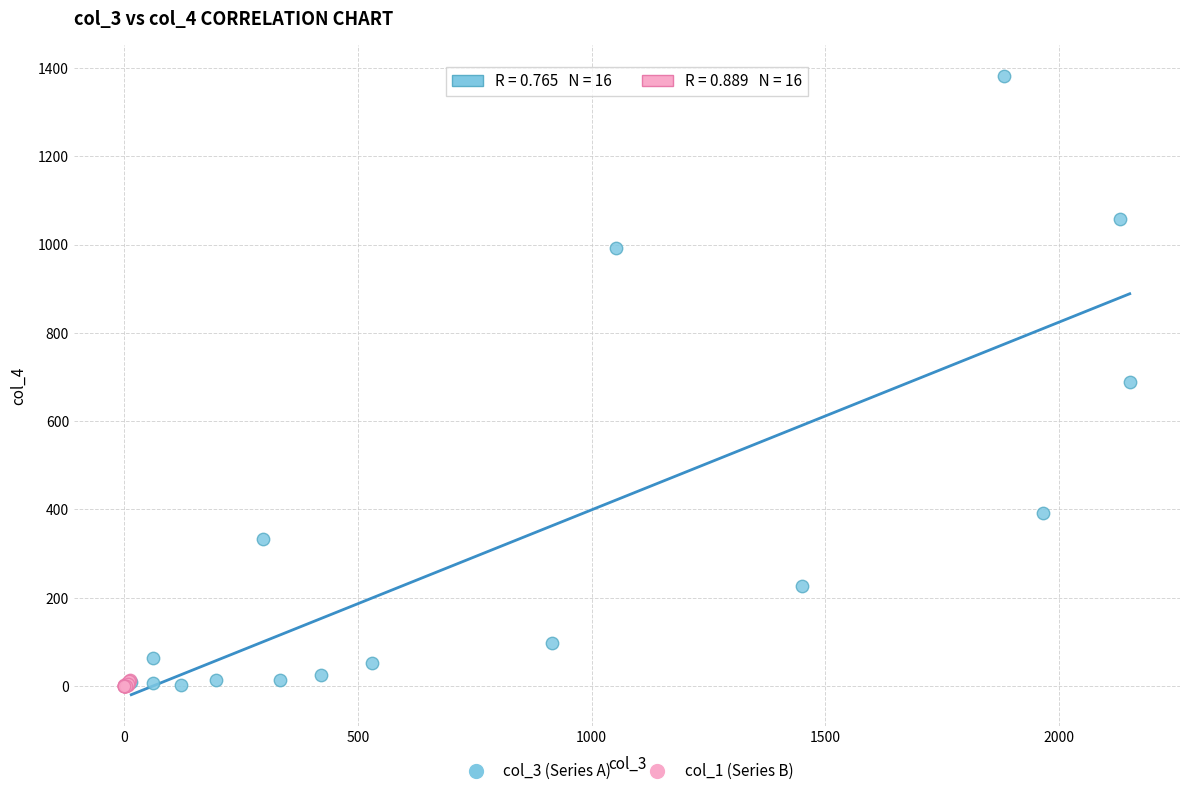

Which series reaches the maximum Y coordinate?

col_3 (Series A)